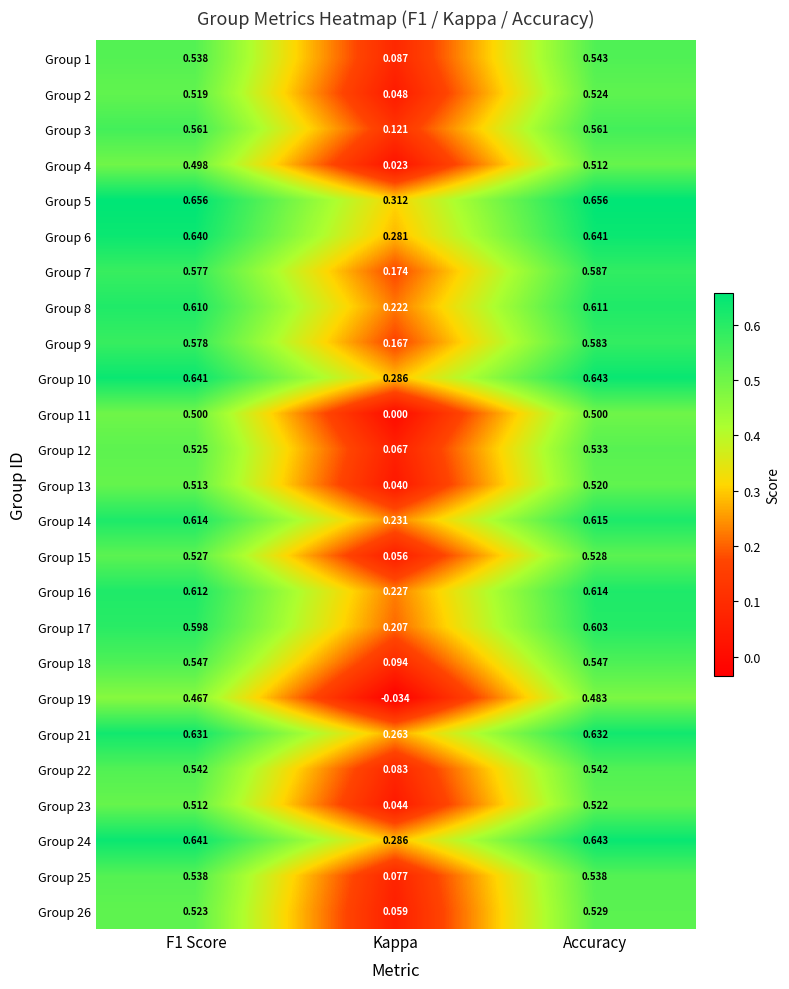

At which label is Group 11 closest to 0?

Kappa